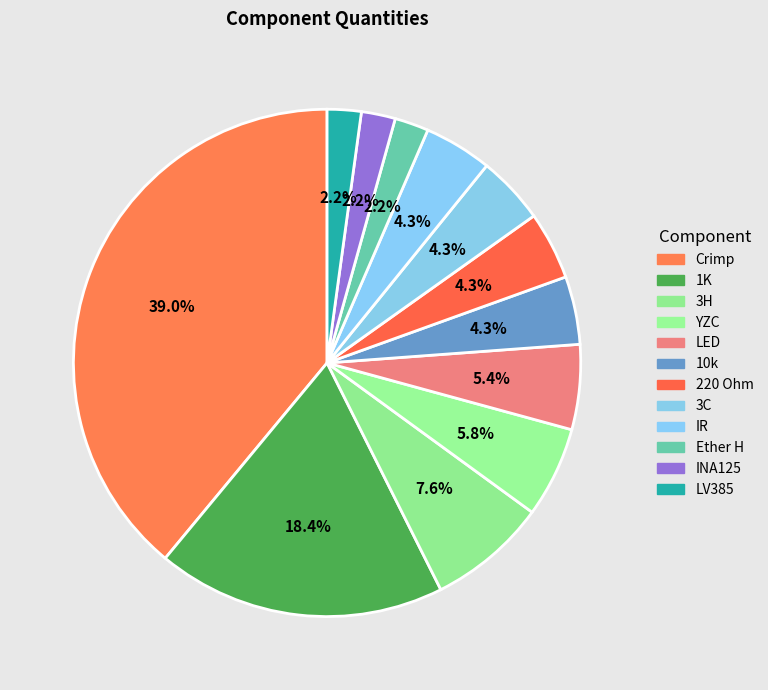

How many segments does this pie chart have?

12